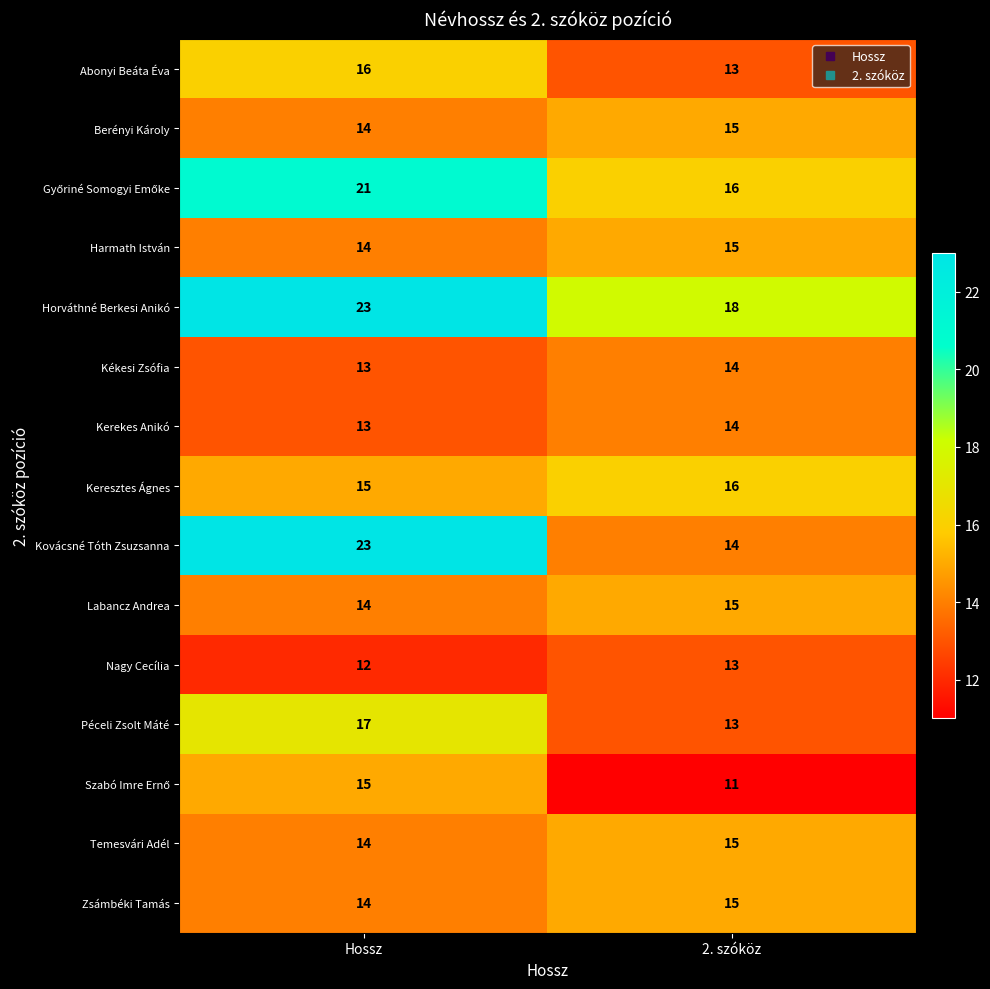

Which series changed the most between Hossz and 2. szóköz?

Kovácsné Tóth Zsuzsanna